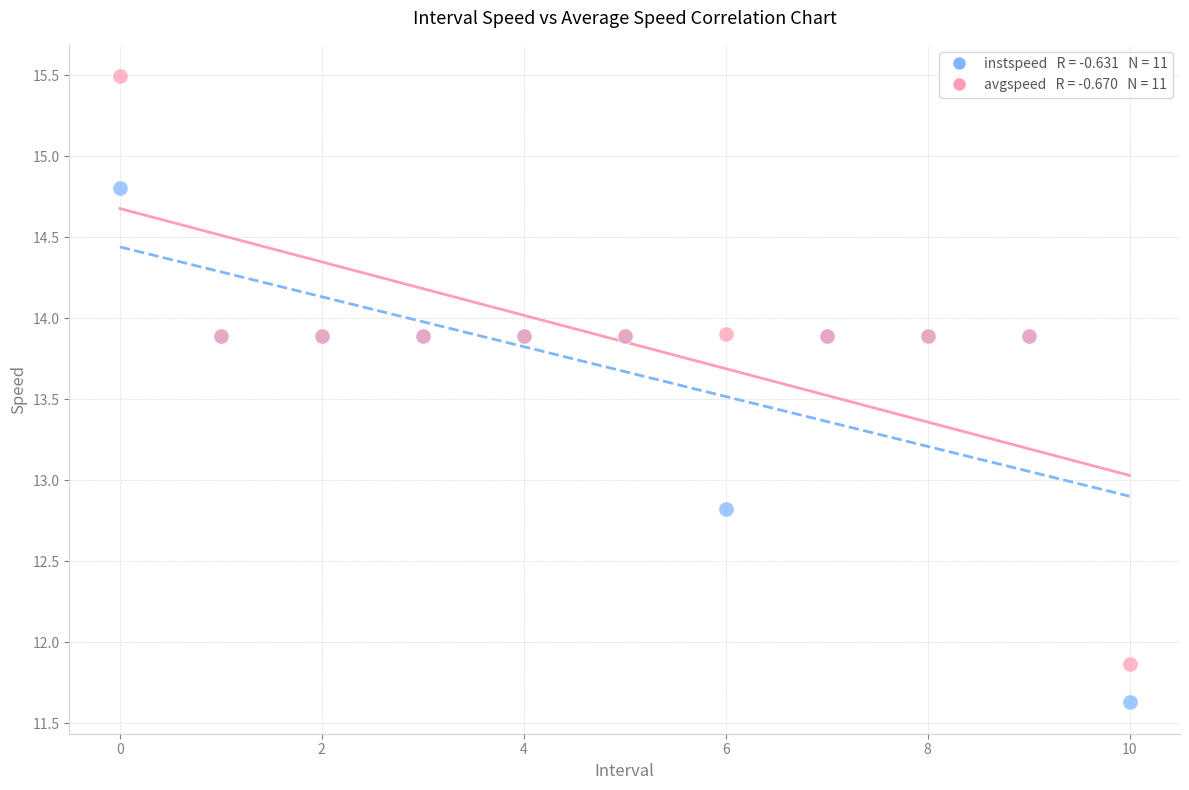

Across all series, what Y value is closest to 13?

12.8